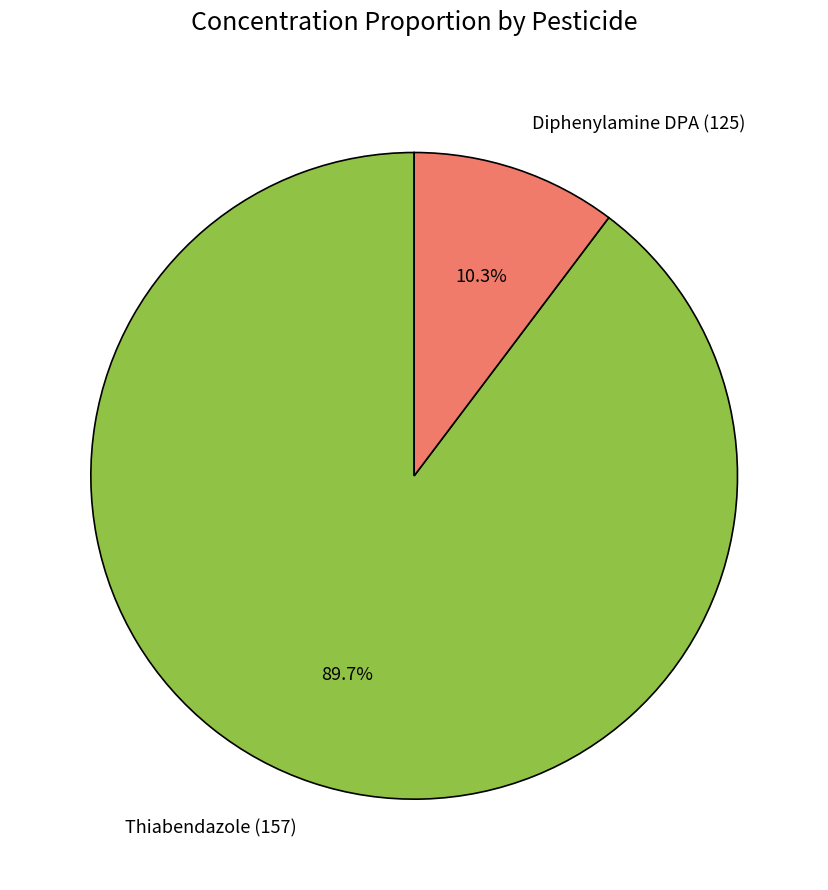

Which category accounts for the majority?

Thiabendazole (157)